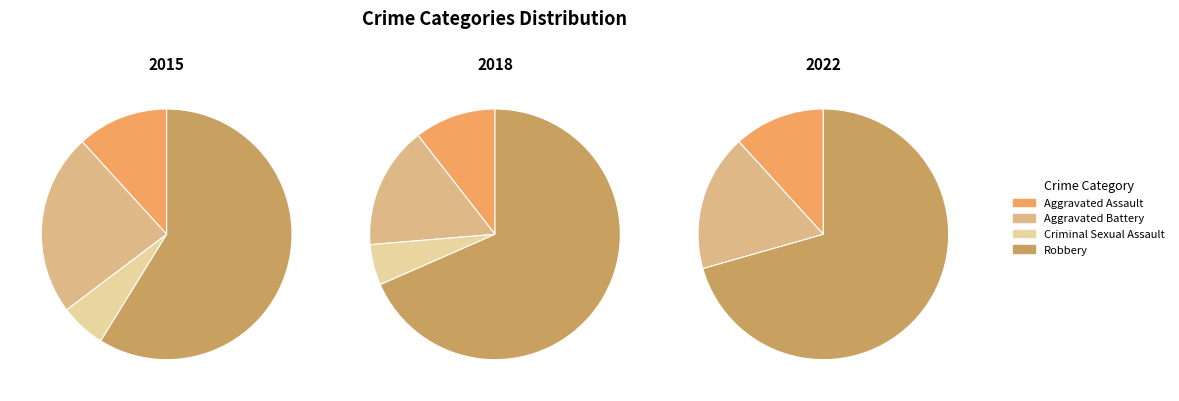

What is the change in value from Aggravated Battery to Criminal Sexual Assault?

-3